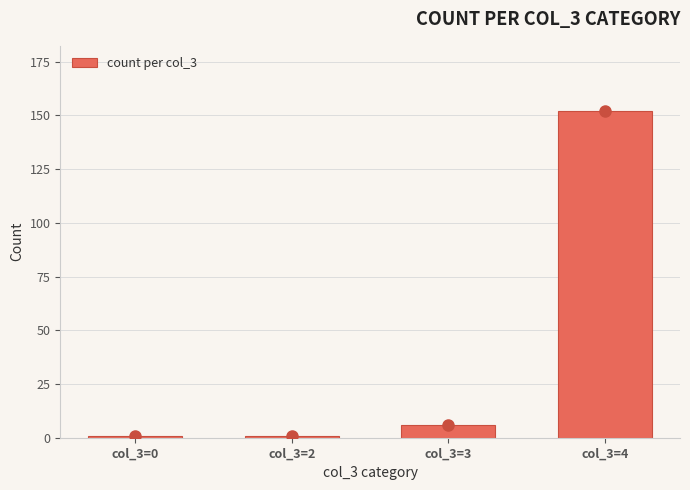

True or false: the data shows 6 at col_3=3.

True